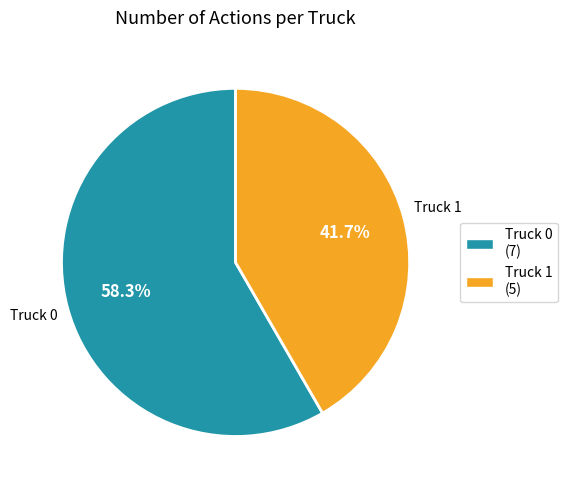

Does Truck 1 represent more than half of the total?

No